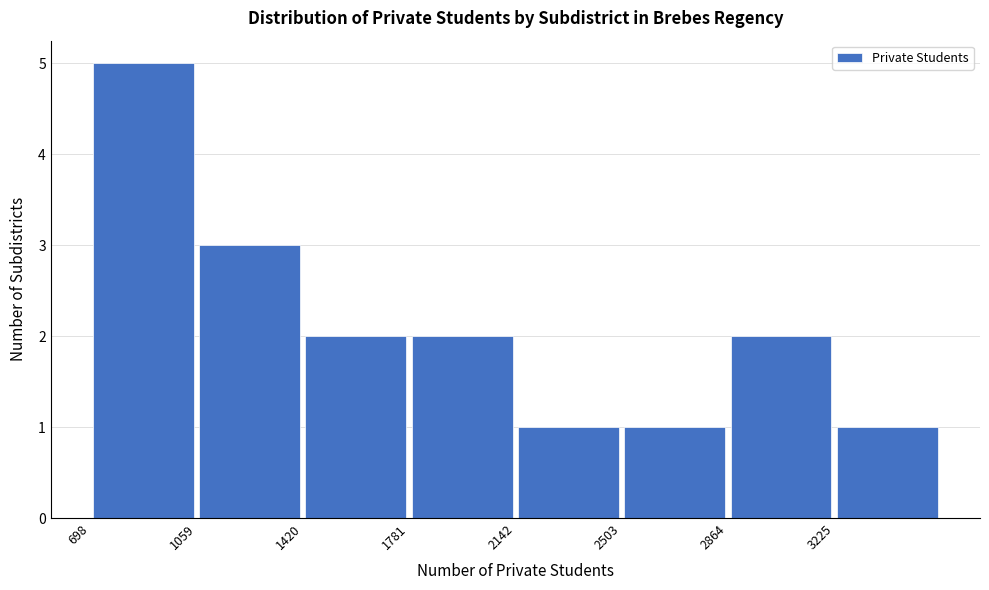

Reading left to right, transcribe this chart: for each bar, give the range it covers on the x-axis and its height. Neither the bar edges nor the heights are printed on the chart, so give them approximately, as read against the axes.

700 to 1050: 5
1050 to 1400: 3
1400 to 1800: 2
1800 to 2150: 2
2150 to 2500: 1
2500 to 2850: 1
2850 to 3250: 2
3250 to 3600: 1